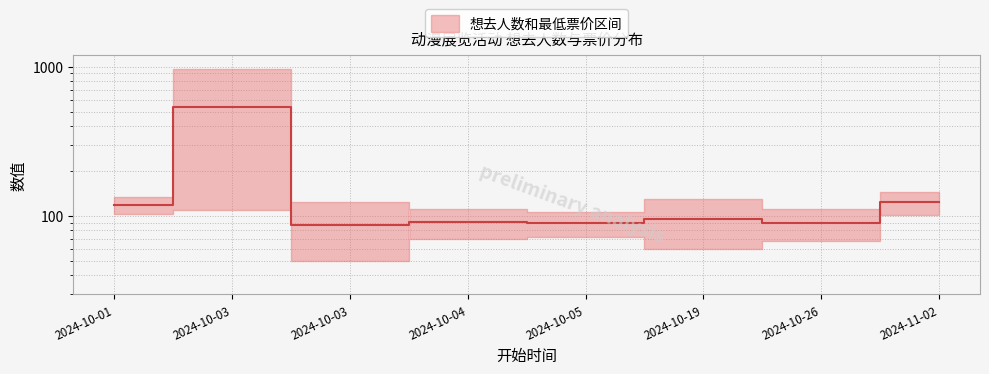

What is the change in value from 2024-10-03 to 2024-10-05?

+2.2